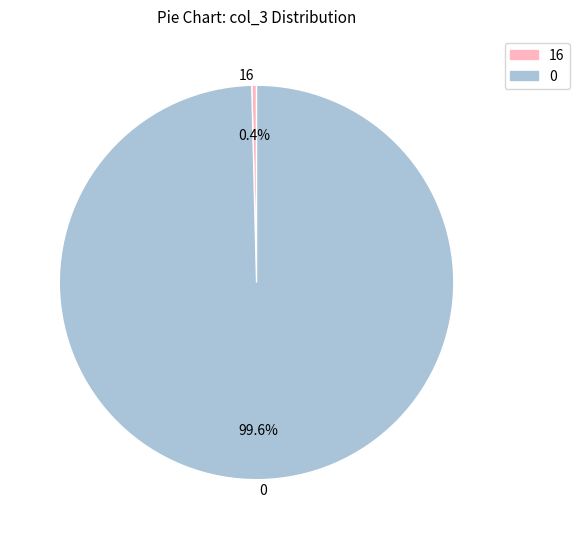

Do 16 and 0 together represent more than half of the pie?

Yes